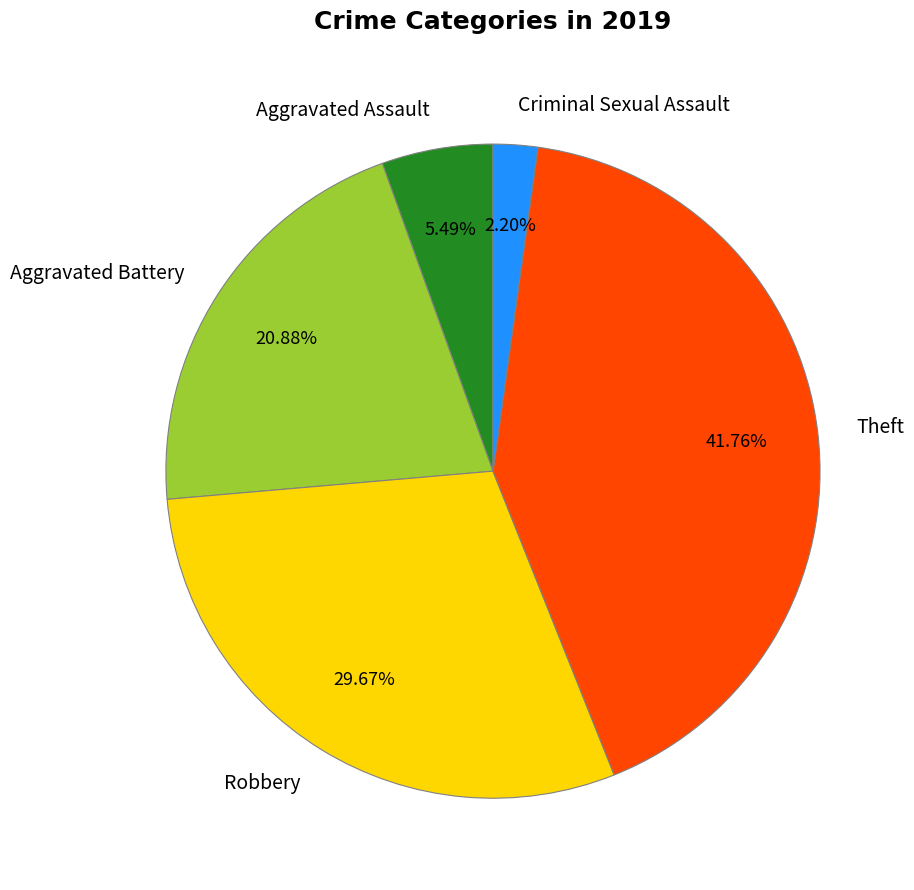

How many slices are in this pie chart?

5